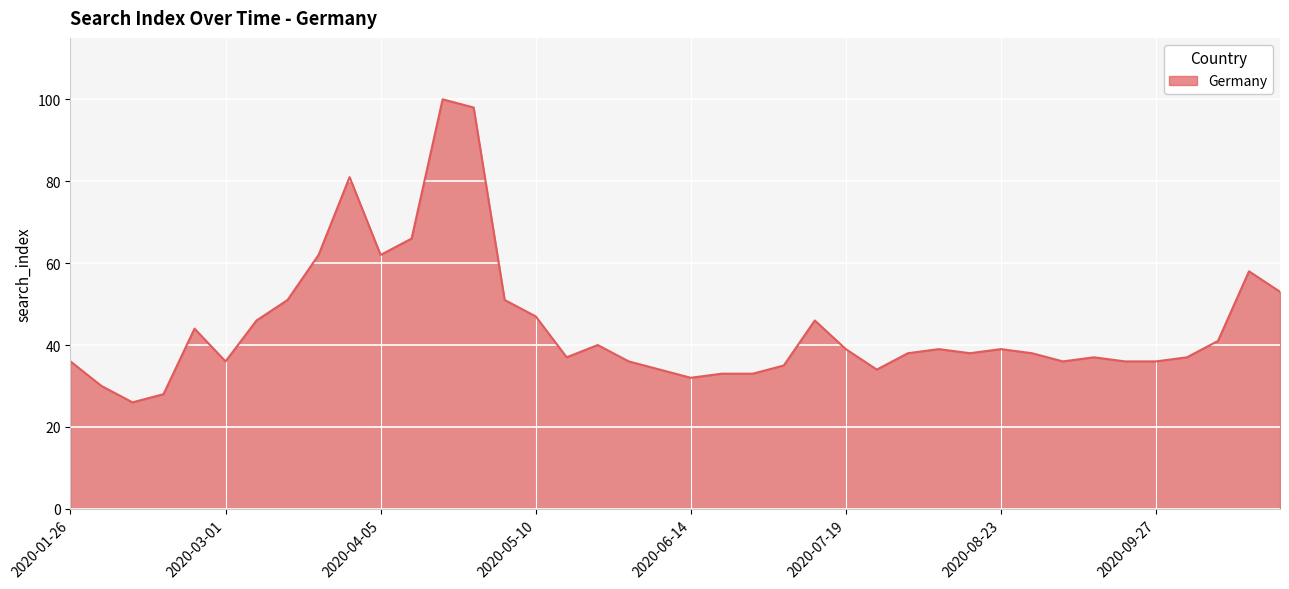

What is the difference between the maximum and minimum values?

74